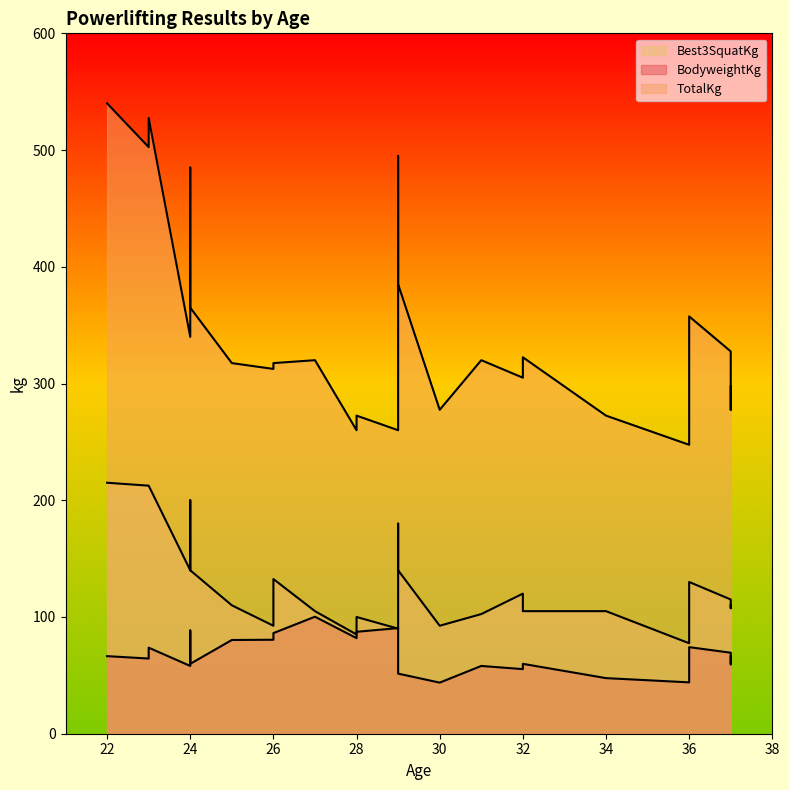

Reading left to right, what are all the values shown in this chart?

BodyweightKg: 66.5	64.4	73.7	58.1	88.5	59.9	80.3	80.5	86.2	100.2	81.9	87.3	90.5	66.5	51.5	43.8	58.1	55.3	59.9	47.6	44.0	74.2	69.4	59.4	66.2
TotalKg: 540.0	502.5	527.5	340.0	485.0	365.0	317.5	312.5	317.5	320.0	260.0	272.5	260.0	495.0	385.0	277.5	320.0	305.0	322.5	272.5	247.5	357.5	327.5	277.5	297.5
Best3SquatKg: 215.0	212.5	212.5	140.0	200.0	140.0	110.0	92.5	132.5	105.0	85.0	100.0	90.0	180.0	140.0	92.5	102.5	120.0	105.0	105.0	77.5	130.0	115.0	107.5	110.0